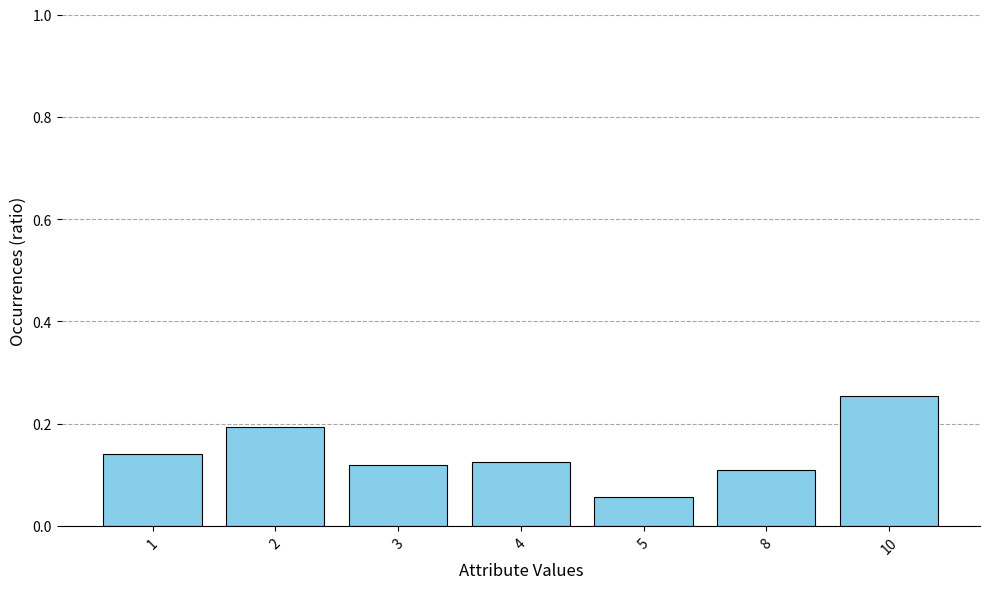

The value at 2 is 0.2. True or false?

True